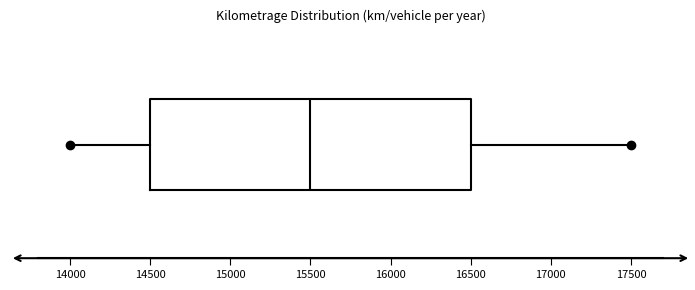

Read this box plot against the x-axis: the position of the median line, the range covered by the box, and the ends of both whiskers. The values are not printed on the chart, so give them approximately, as read against the axis.

median 15500, box 14500 to 16500, whiskers 14000 to 17500